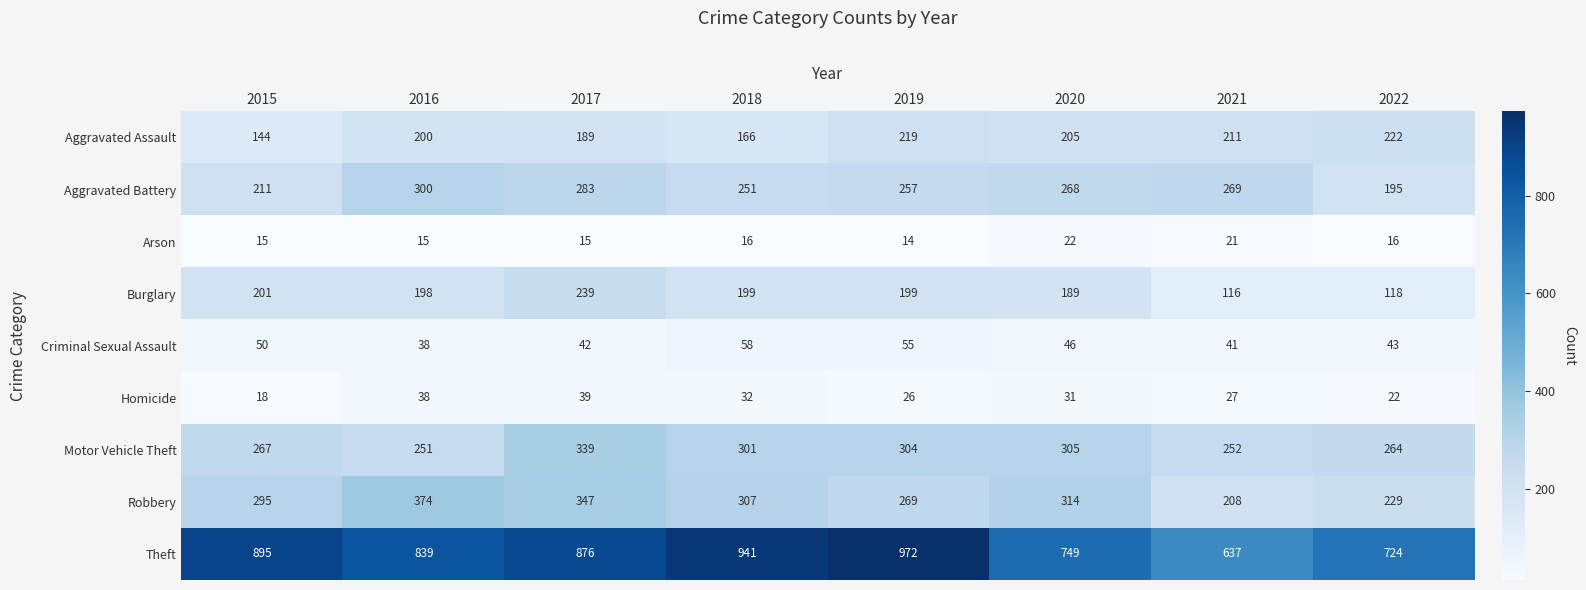

Which series has the widest spread of values?

Theft